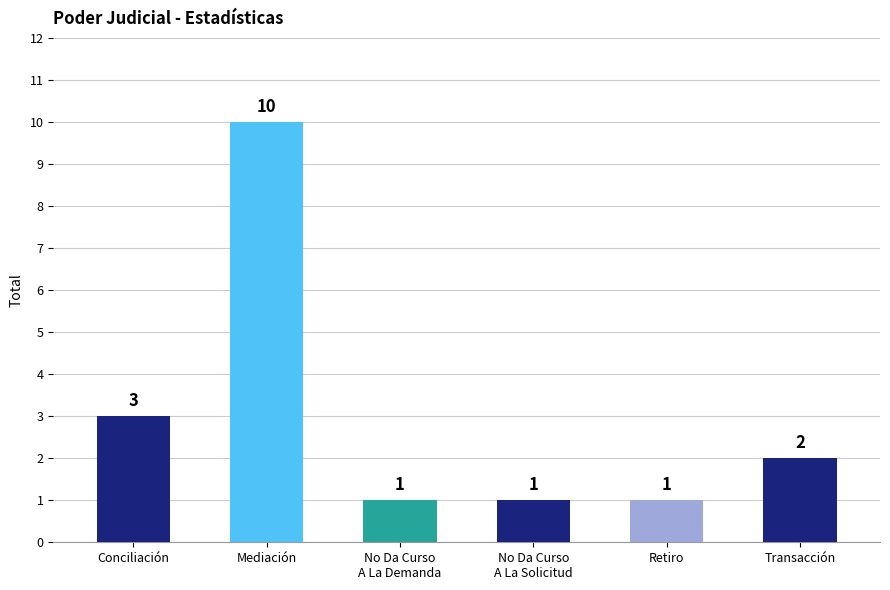

What is the label of the 4th bar from the left?

No Da Curso
A La Solicitud